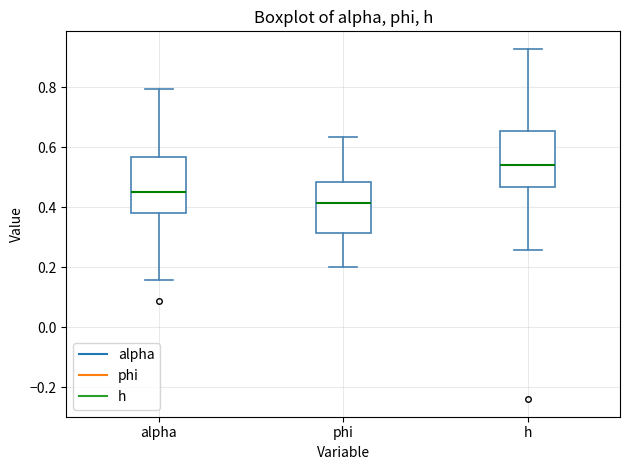

Which box has the lowest median line?

phi